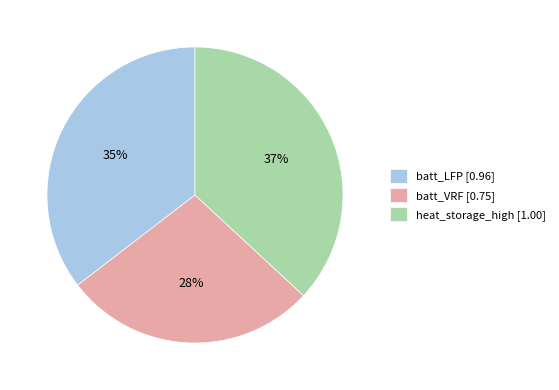

To the nearest percent, what is the average slice percentage?

33%